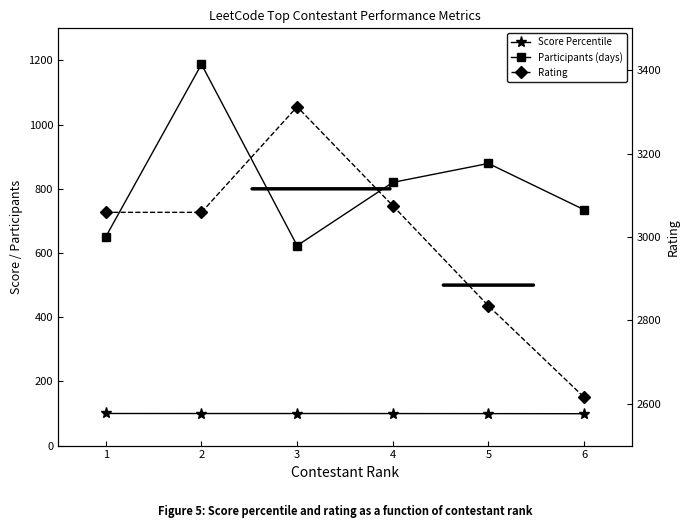

Reading left to right, list all the values displayed in this chart.

Score Percentile: 100.0	99.9	99.9	99.8	99.6	99.3
Participants (days): 651.0	1188.0	623.0	820.0	879.0	735.0
Rating: 3059.0	3059.0	3312.0	3075.0	2835.0	2616.0